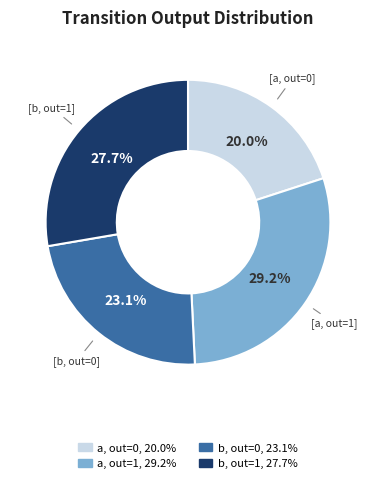

Does any single category account for the majority?

No